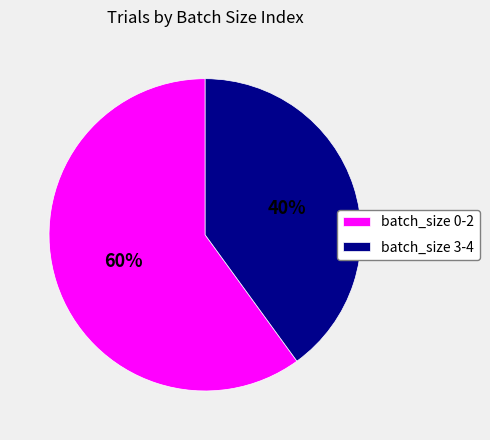

Is it true that batch_size 3-4 is 40% of the pie?

True